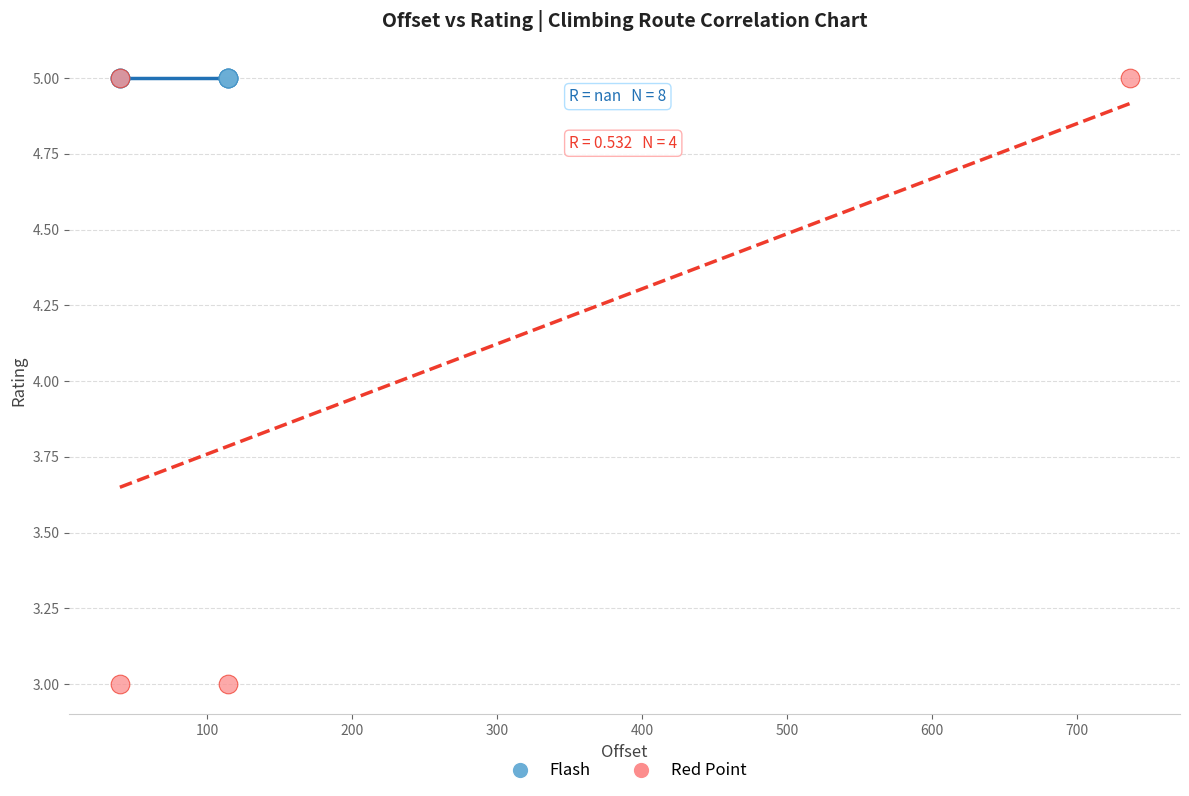

Which series contains the lowest Y value?

Red Point